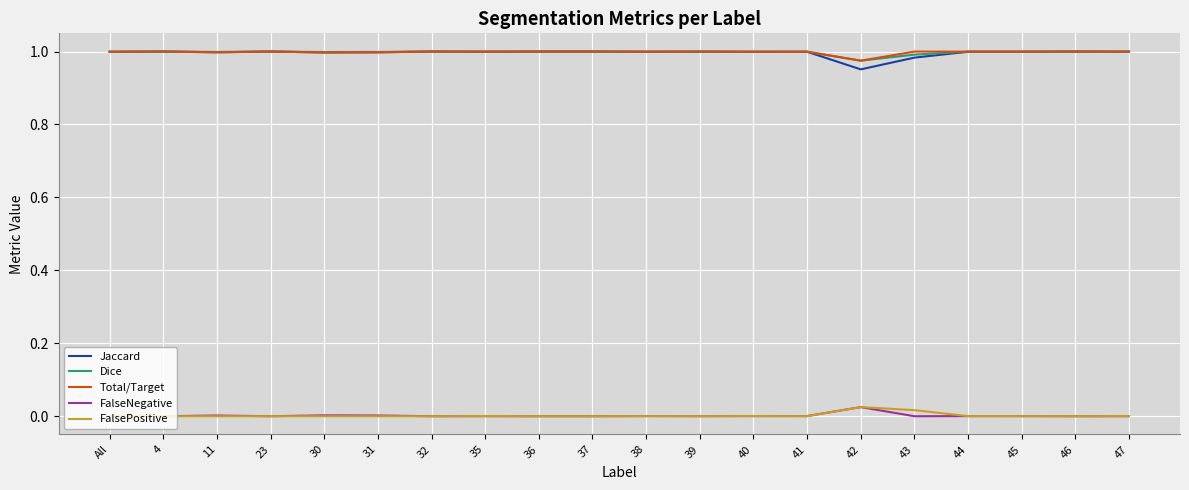

True or false: Jaccard has more than 2 points higher than both neighbors.

True